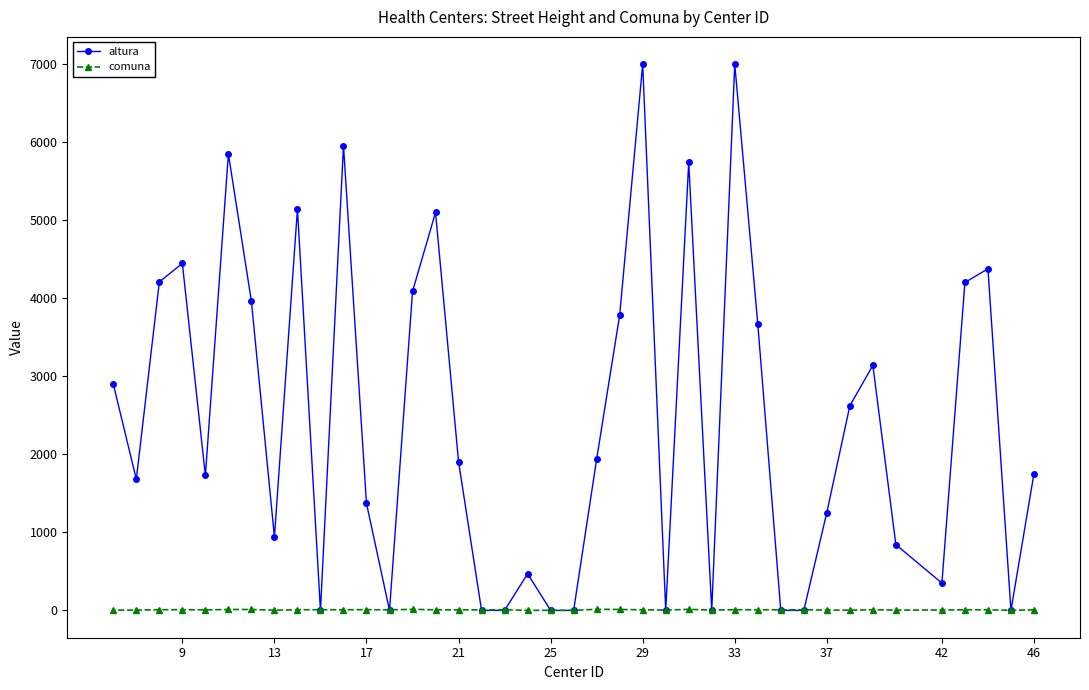

List the series in order of their overall mean, highest first.

altura, comuna